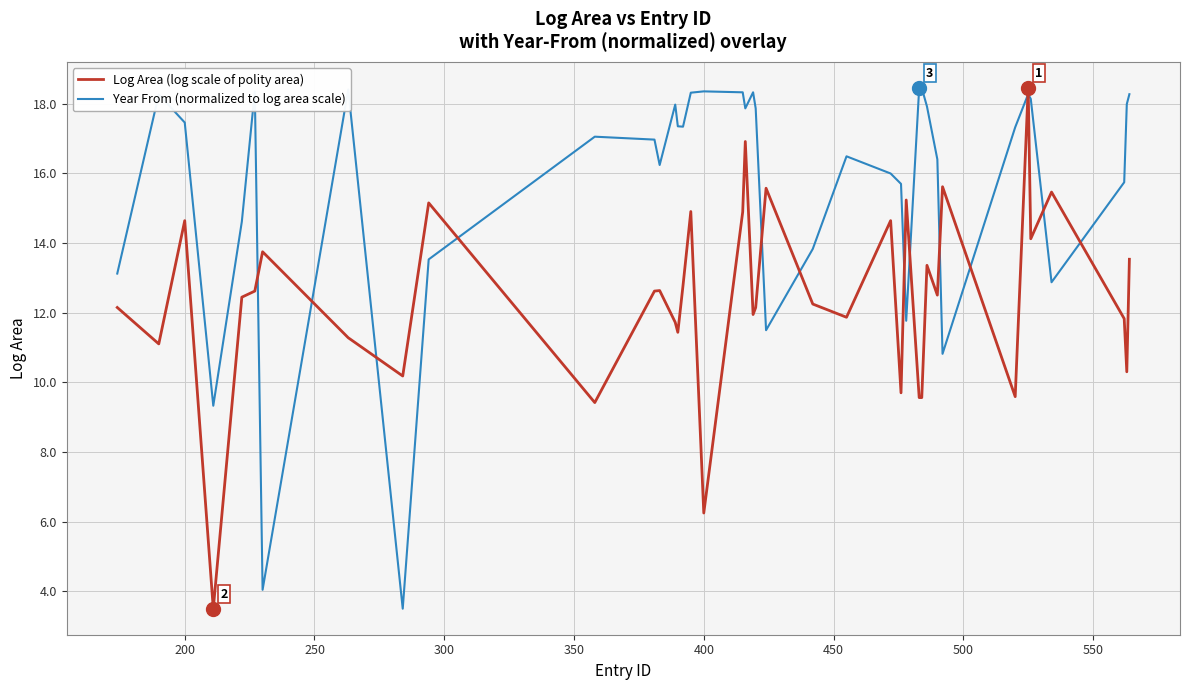

True or false: Year From (normalized to log area scale) and Log Area (log scale of polity area) intersect in this chart.

True